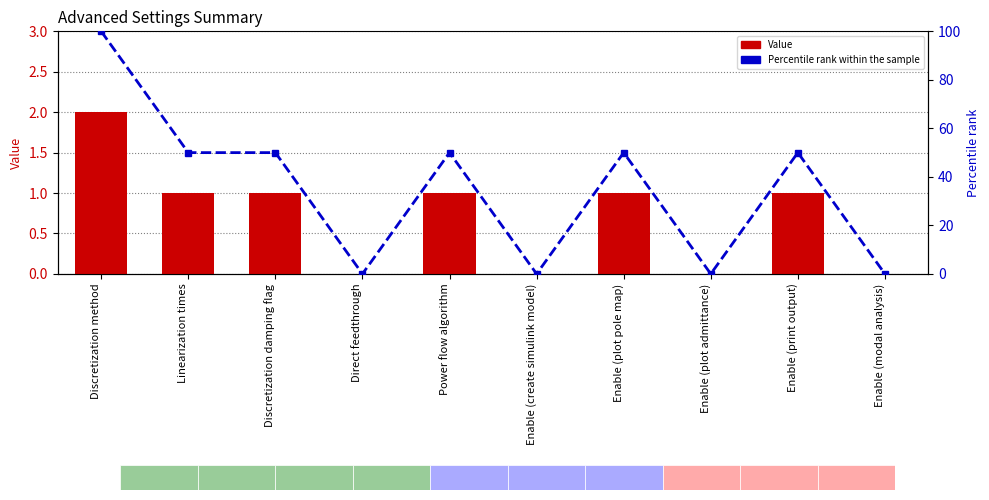

How many data points in Percentile rank within the sample are above 50?

1